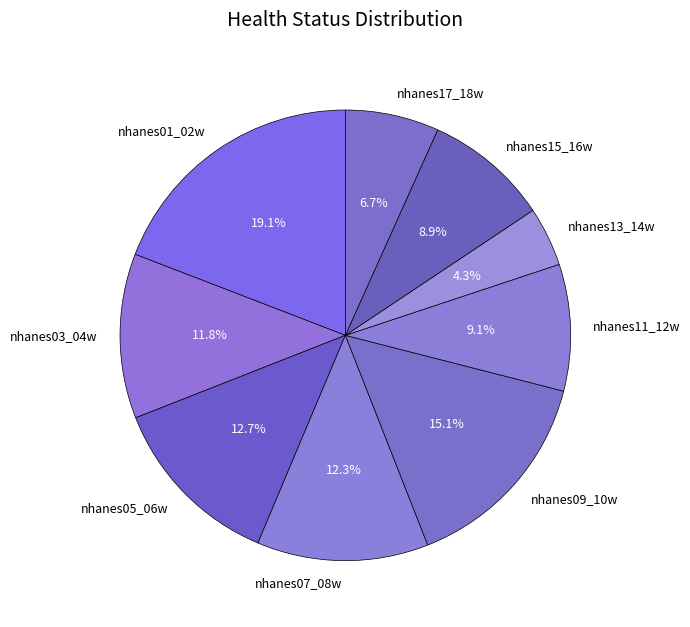

Is there a majority slice in this chart?

No